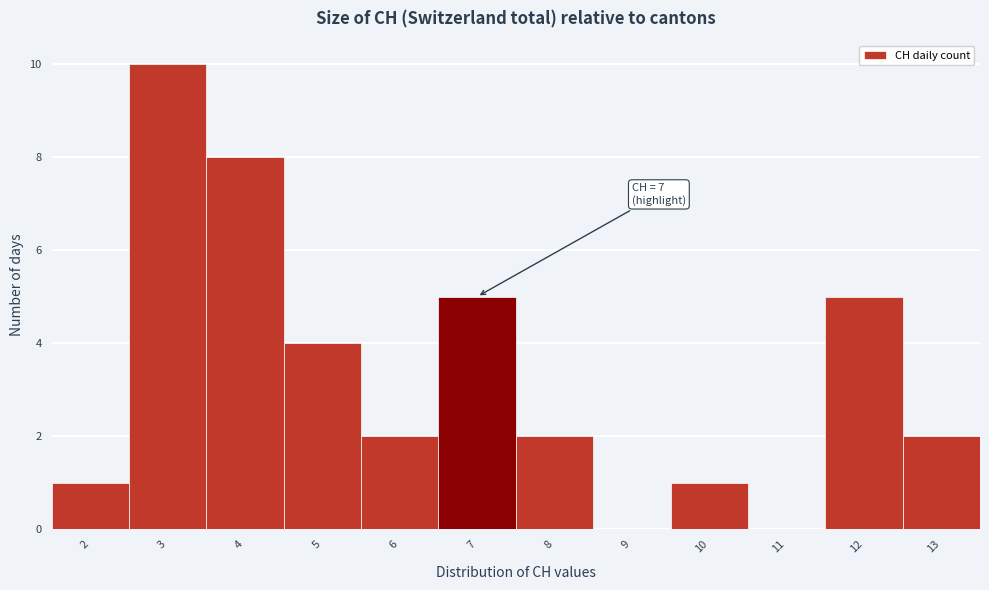

Over which range of the x-axis is the bar tallest?

2.5 to 3.5